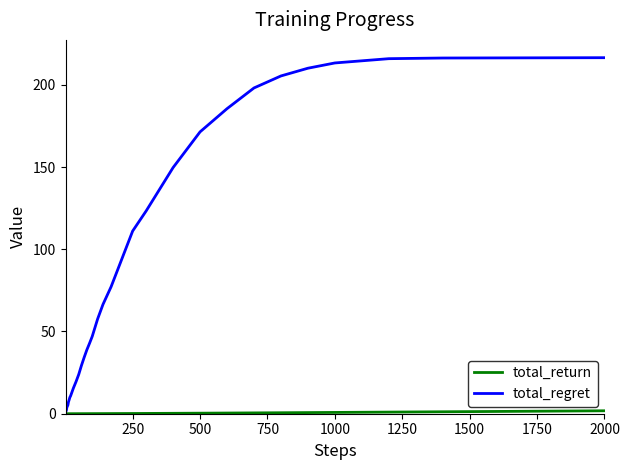

What is the highest value of the total_regret series?

216.5